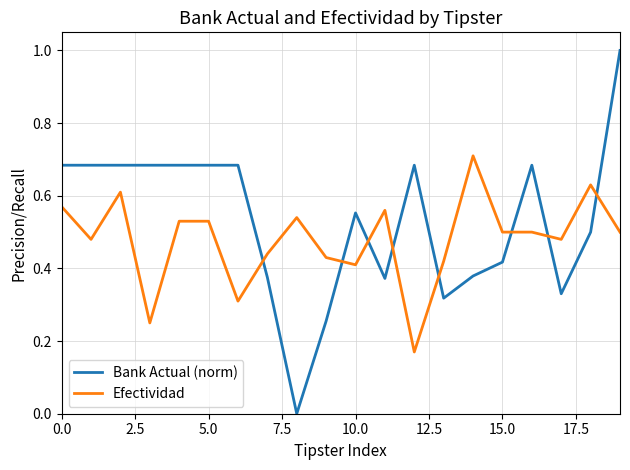

What is the highest value of the Bank Actual (norm) series?

1.0